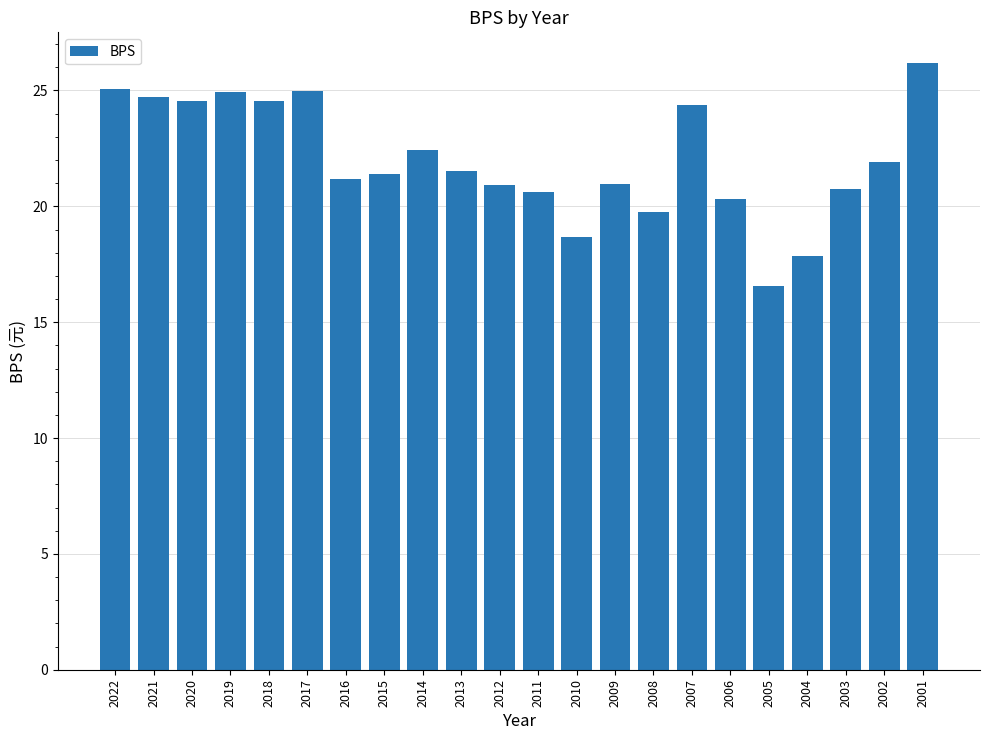

How many data points does each series have?

22